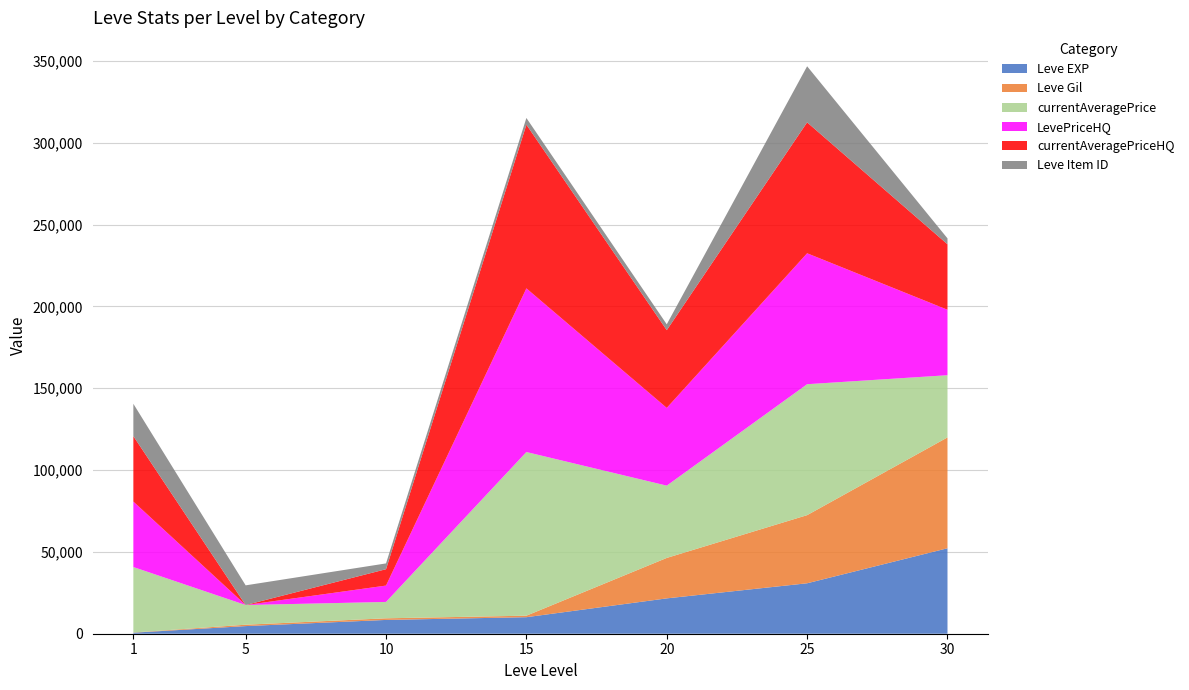

Reading left to right, extract all data points from this chart.

Leve EXP: 630	4660	8430	10100	21600	30820	52220
Leve Gil: 112	840	990	920	24710	41630	67730
currentAveragePrice: 40000	12028	10000	100000	44162	79999	37998
LevePriceHQ: 40000	0	10000	100000	47500	79999	39999
currentAveragePriceHQ: 40000	0	10000	100000	47500	79999	39999
Leve Item ID: 19744	12028	3537	4097	3576	34261	3611